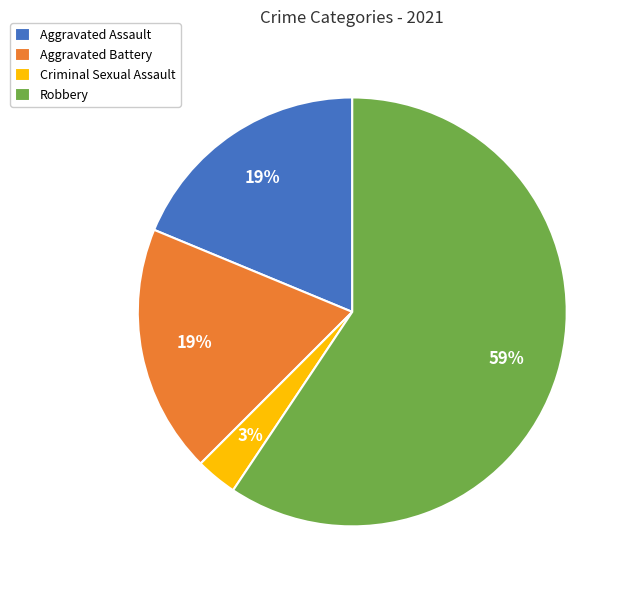

To the nearest percent, what is the combined percentage of Aggravated Assault and Robbery?

78%